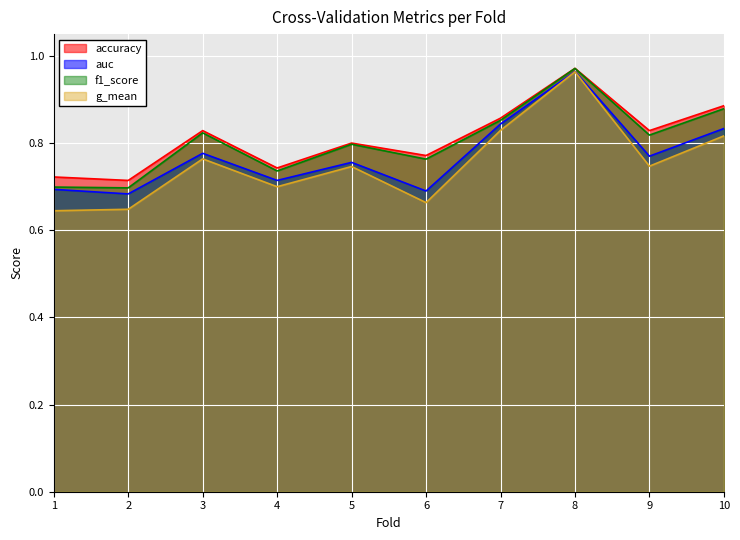

True or false: g_mean and accuracy intersect in this chart.

False